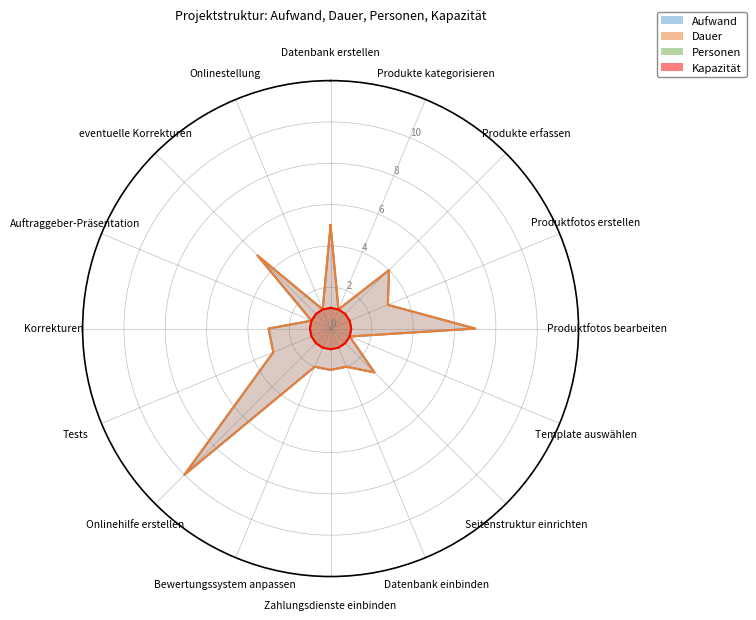

What is the minimum value for Dauer?

1